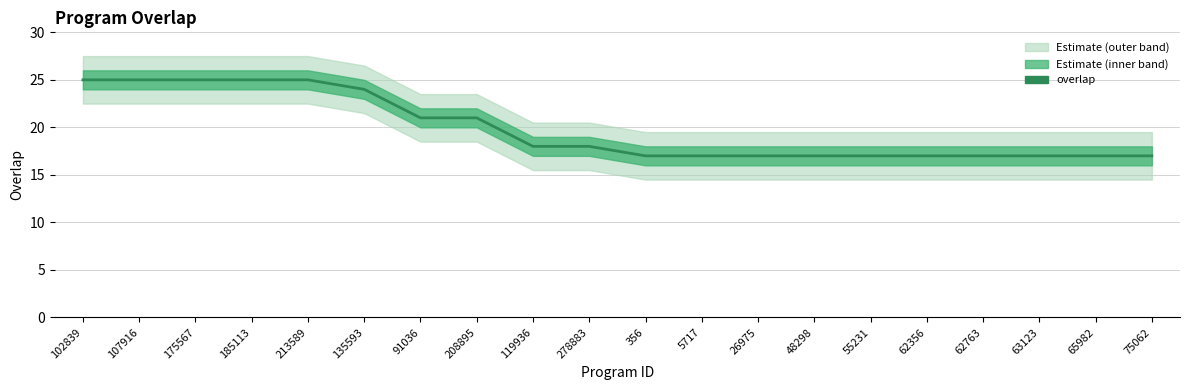

What is the label of the 12th point from the right?

119936